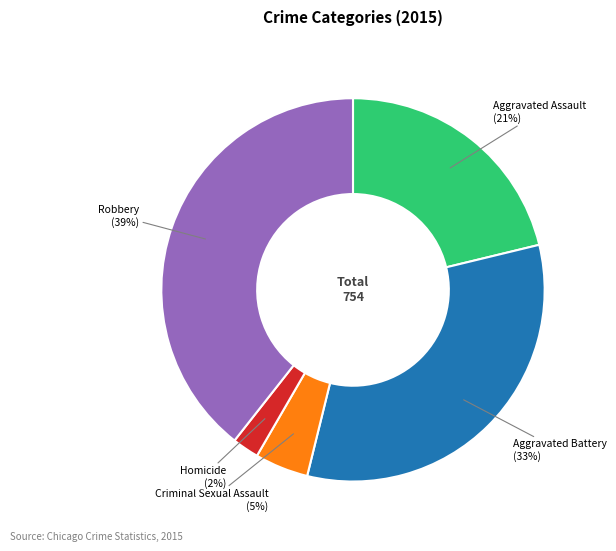

Does any single category account for the majority?

No